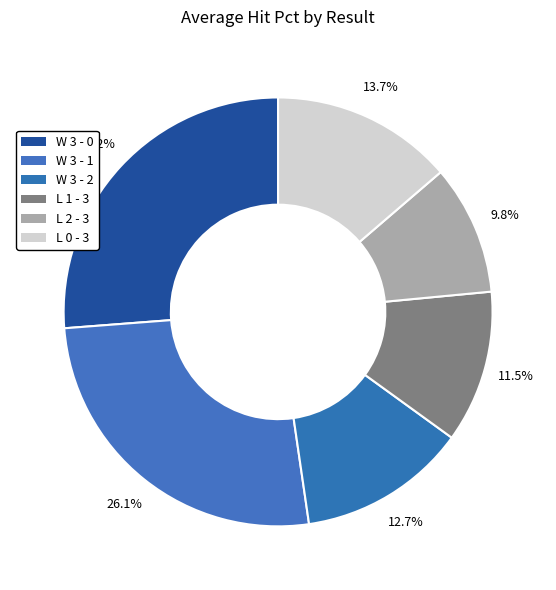

To the nearest percent, what percentage of the pie is W 3 - 2?

13%